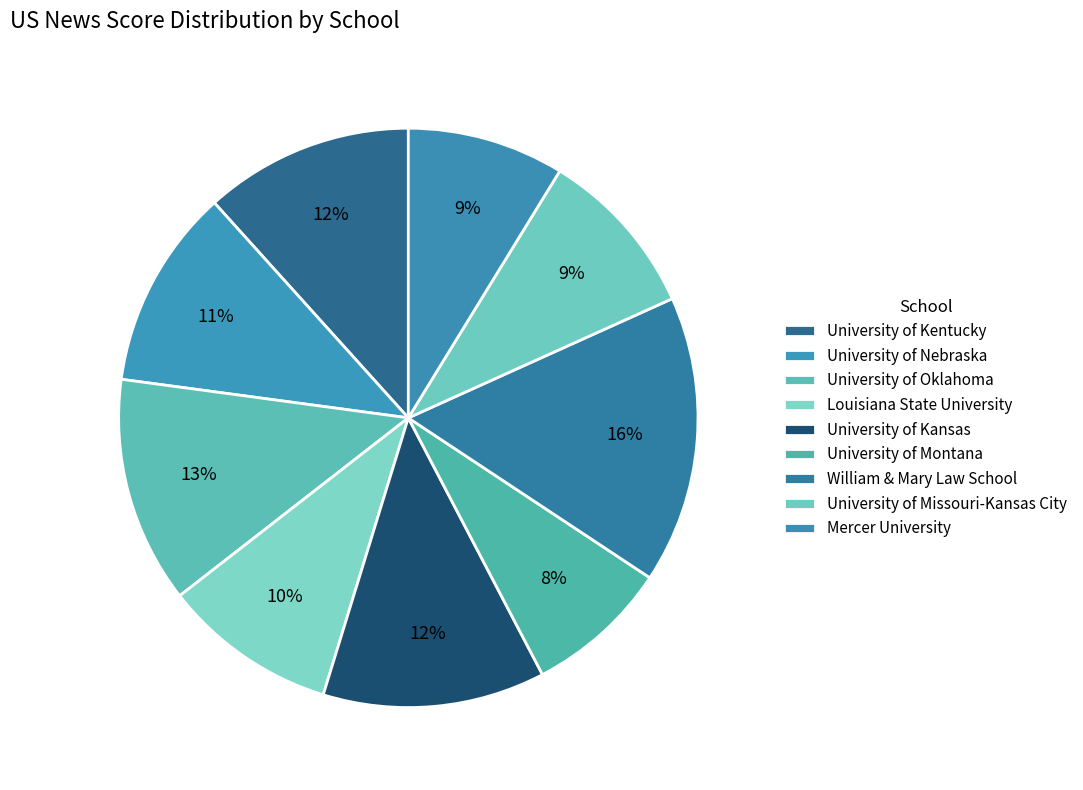

Approximately how many times larger is the value at University of Nebraska compared to Louisiana State University?

1.1